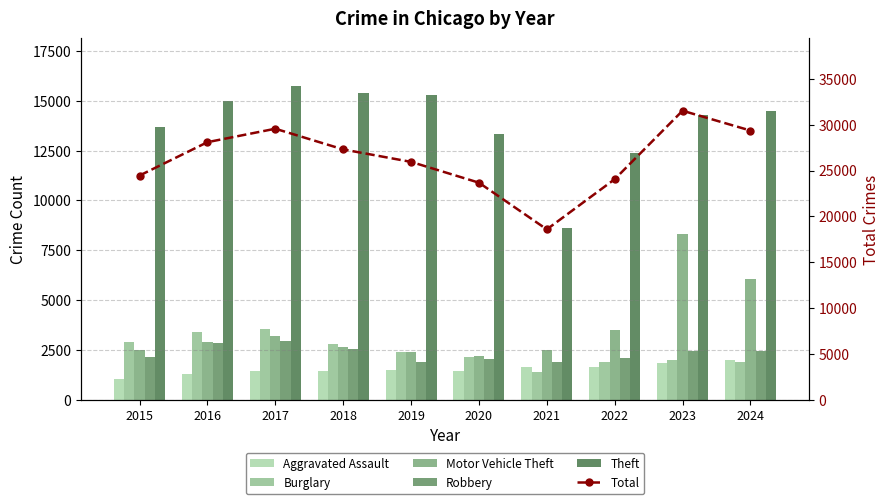

Is it true that Total equals 25946 at 2019?

True